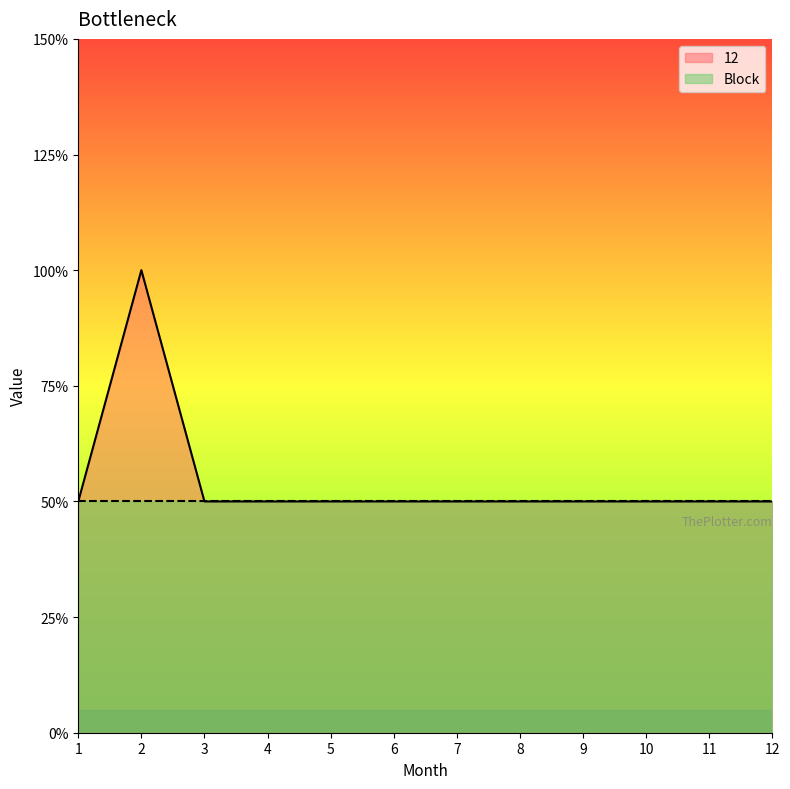

How many interior local peaks (higher than both neighbors) does the data have?

1